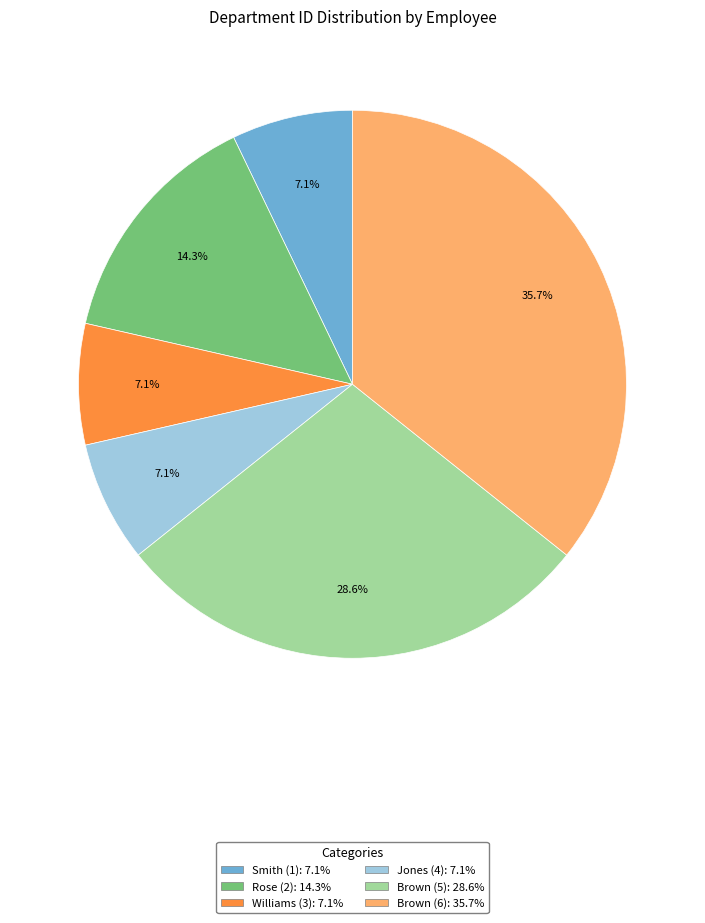

What portion of the pie excludes Smith (1): 7.1%?

92.9%